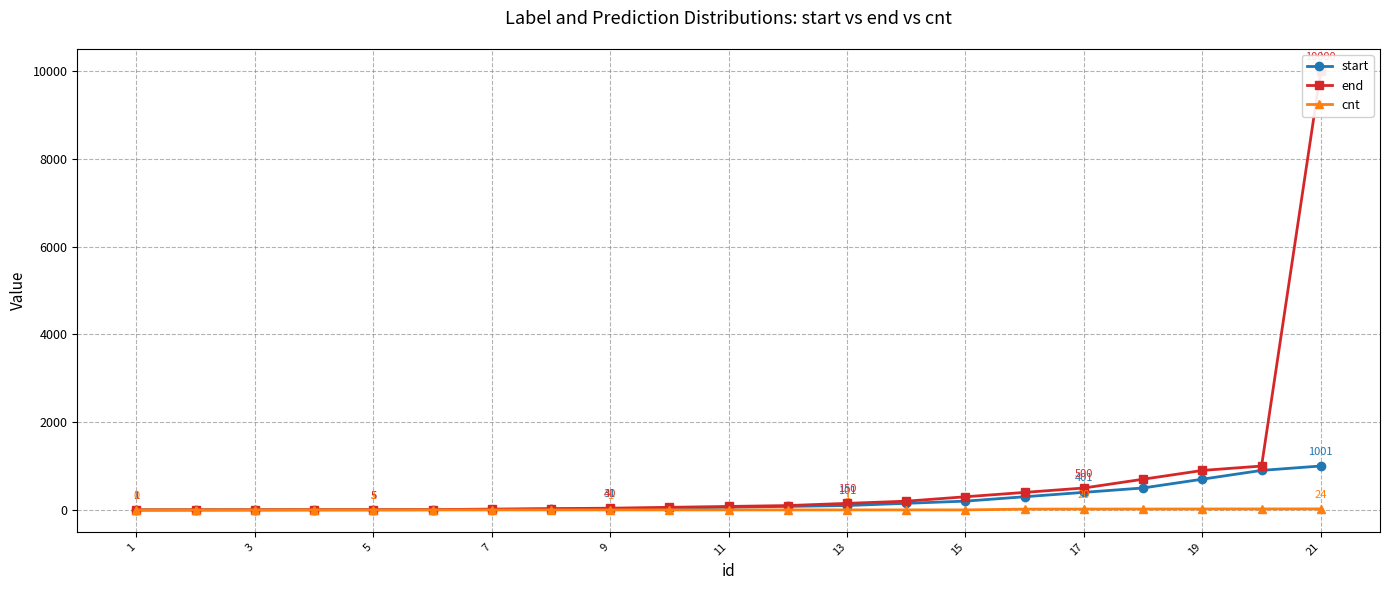

What is the sum of all start values?

4522